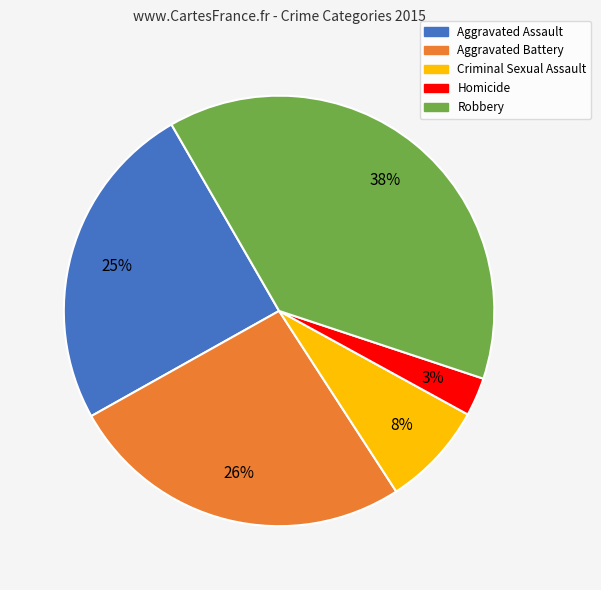

What is the largest slice in the pie chart?

Robbery